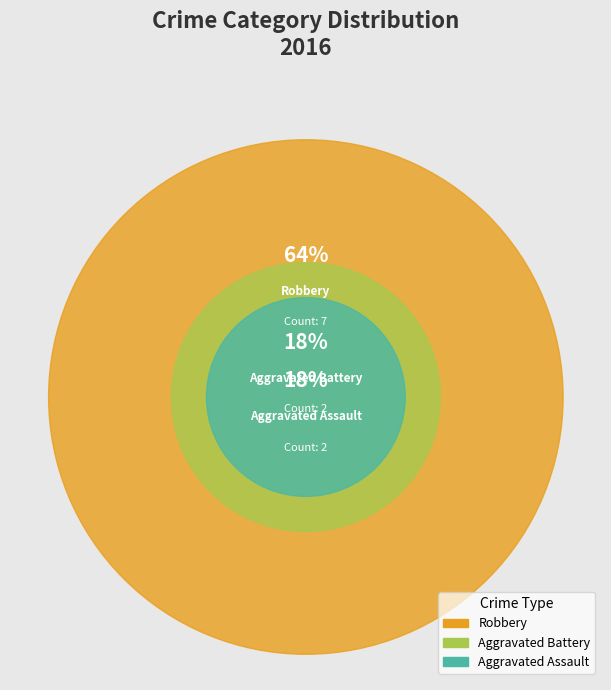

How many segments does this pie chart have?

3